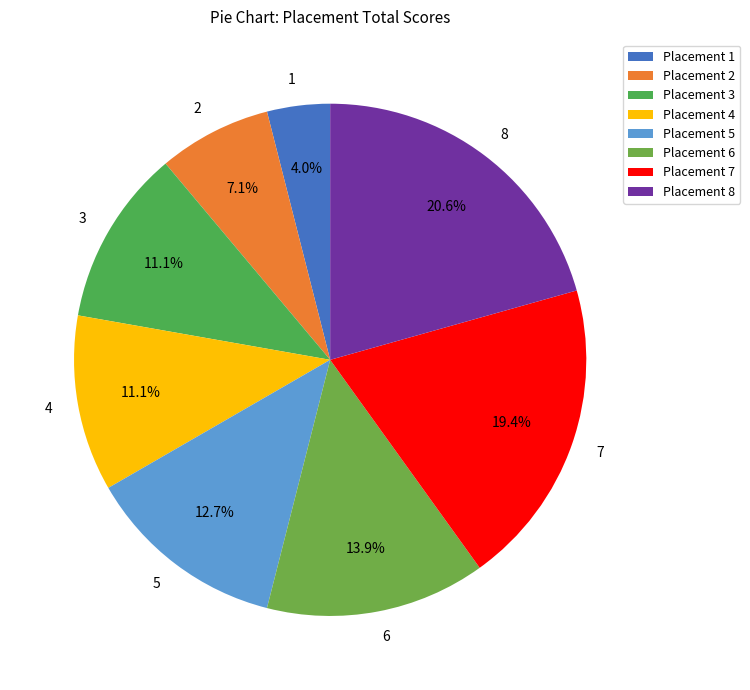

Is it true that 5 is 19% of the pie?

False